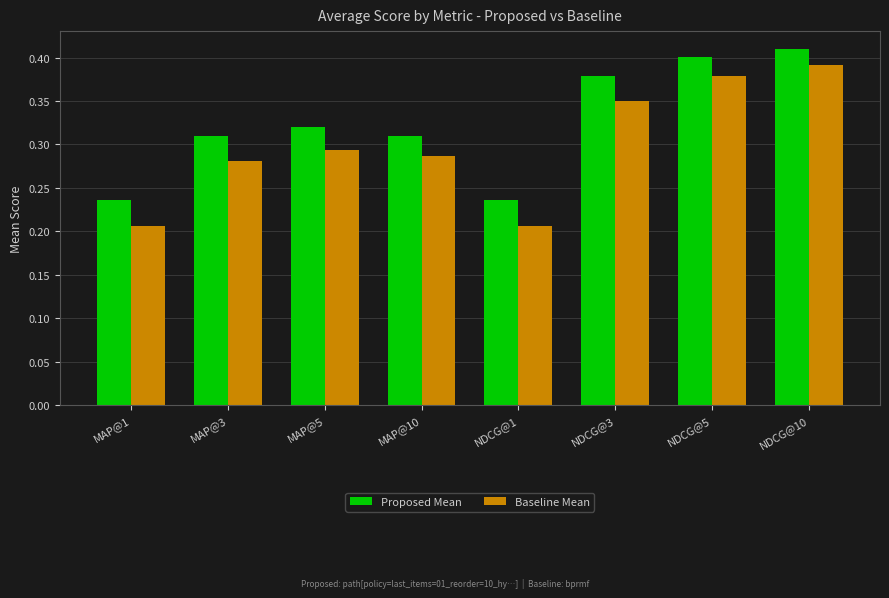

What is the sum of all Baseline Mean values?

2.4